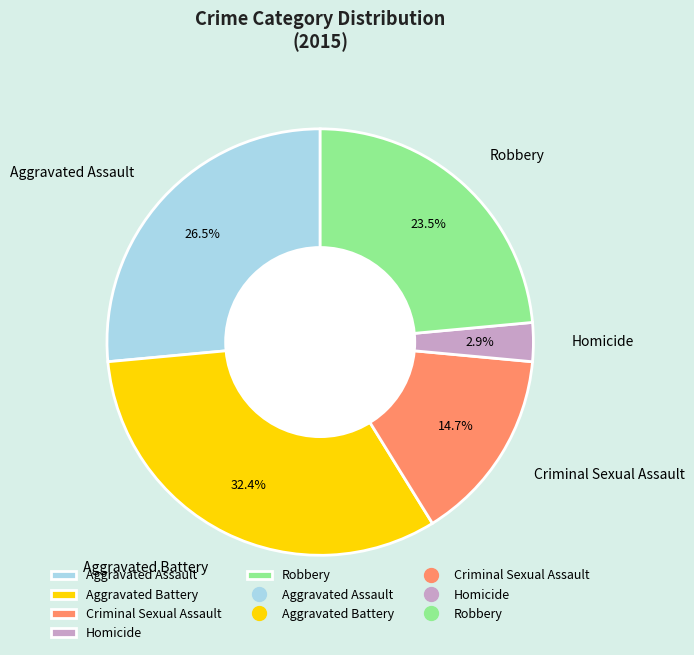

Combined, what portion of the pie is Homicide and Aggravated Assault?

29.4%